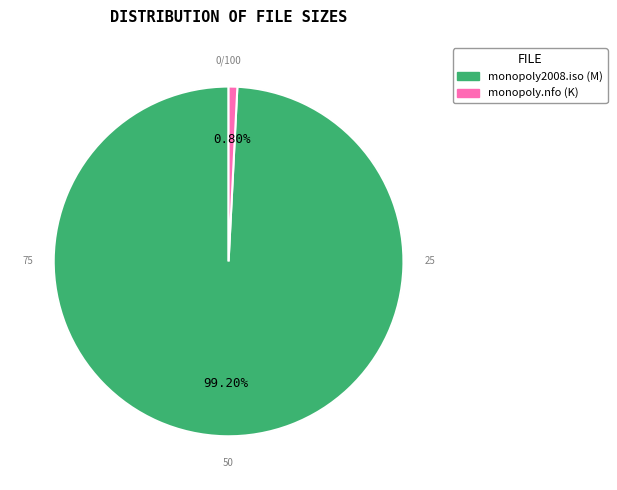

Which slice is the smallest?

/monopoly.nfo